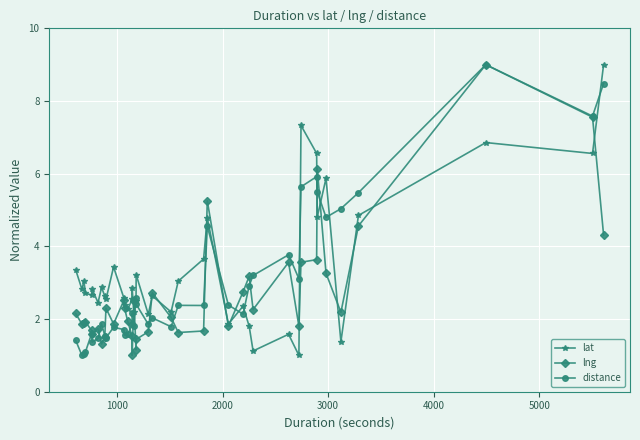

What is the sum of all lat values?

133.3